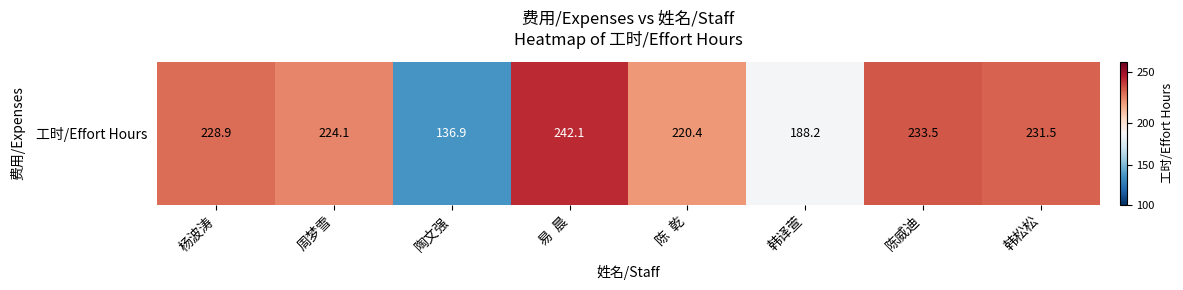

What is the difference between the values at 易  晨 and 韩译萱?

53.9